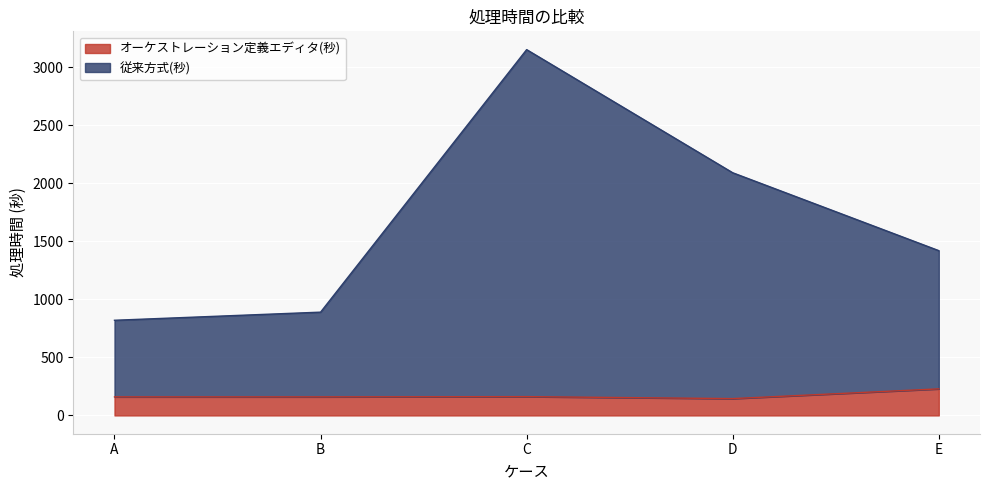

What is the value of the 従来方式(秒) point at the 3rd from the left?

3152